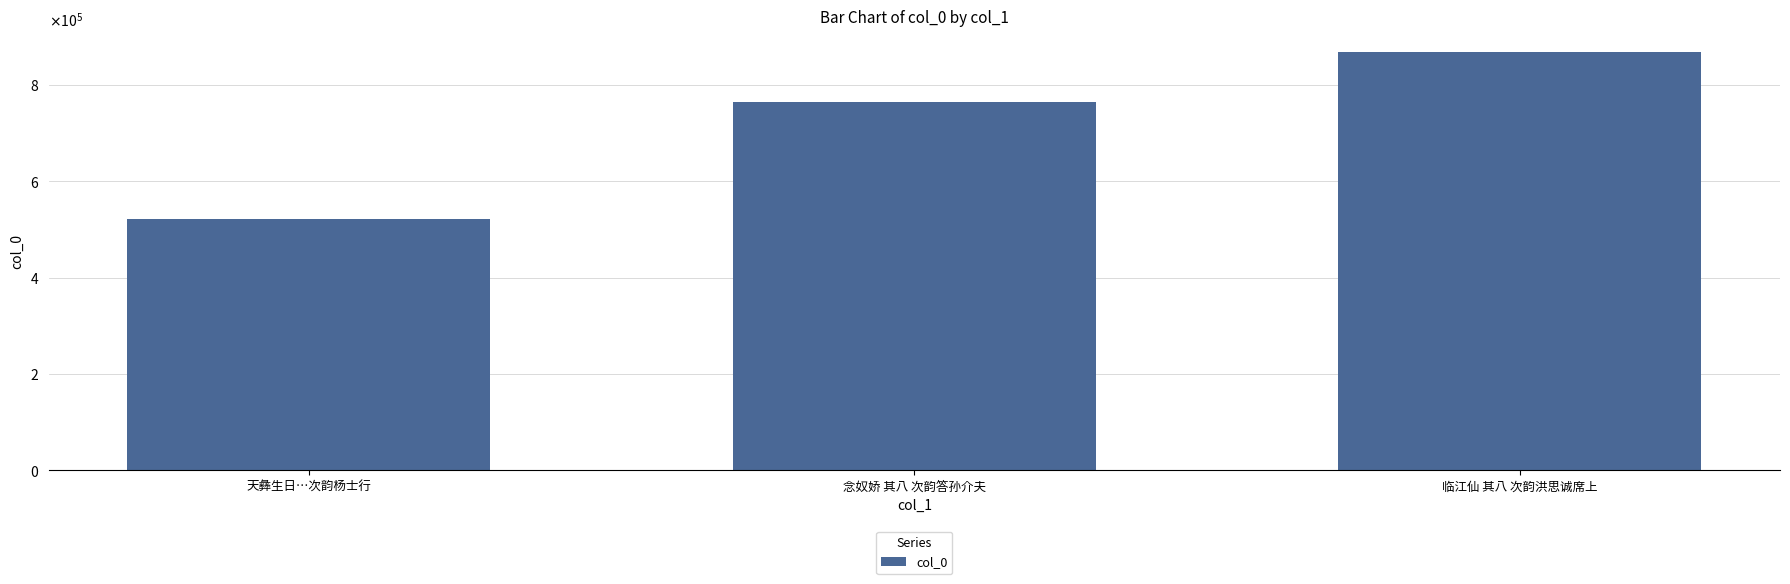

Reading right to left, transcribe all the data shown in this chart.

868915	764334	521955